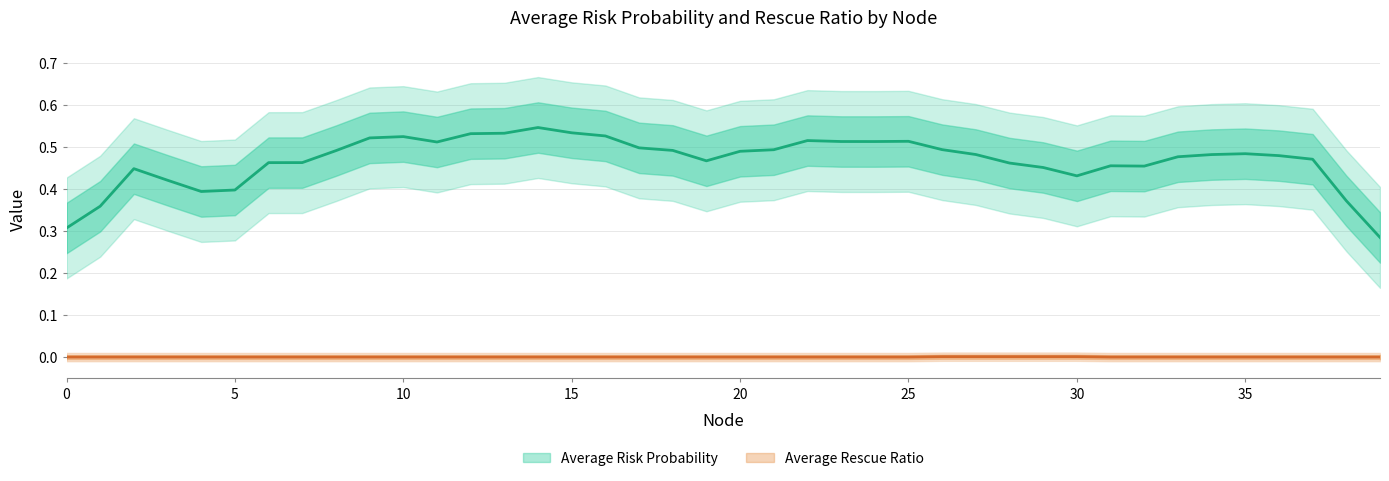

List the series in order of their overall mean, highest first.

Average Risk Probability, Average Rescue Ratio